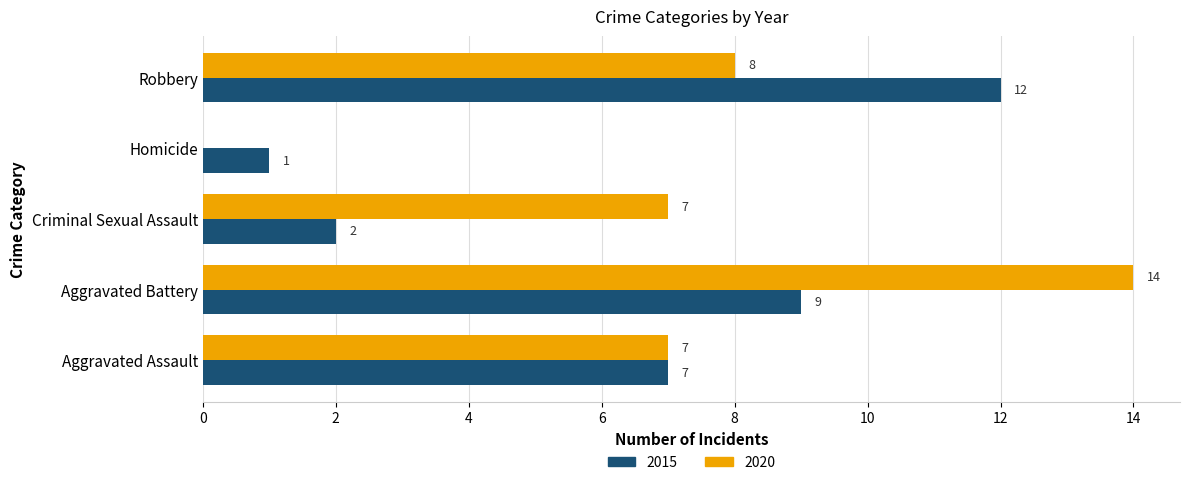

Which label corresponds to the largest value in the chart?

Aggravated Battery